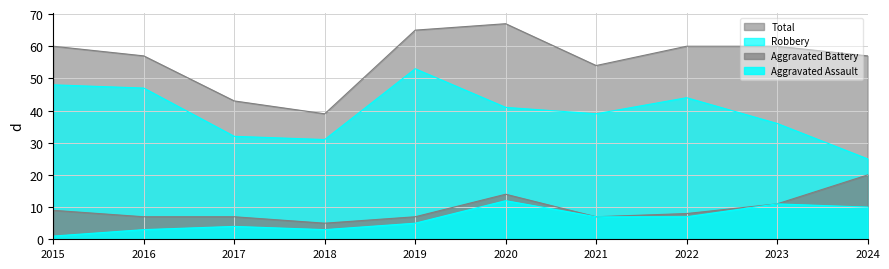

Is the value of Aggravated Battery at 2020 greater than the value of Total at 2018?

No